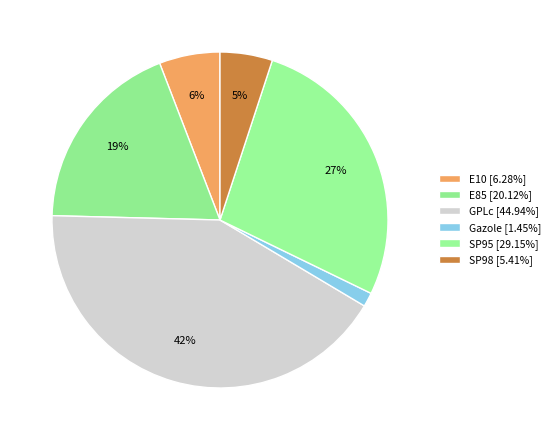

Count the number of slices in the pie.

6